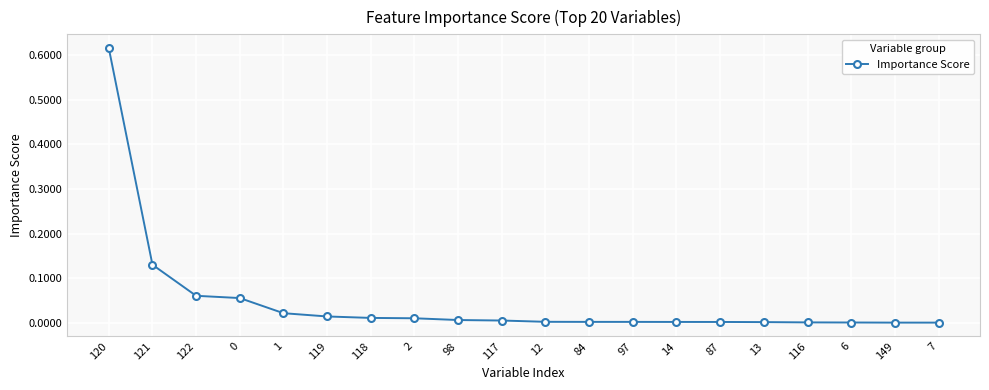

What is the sum of all values?

1.0